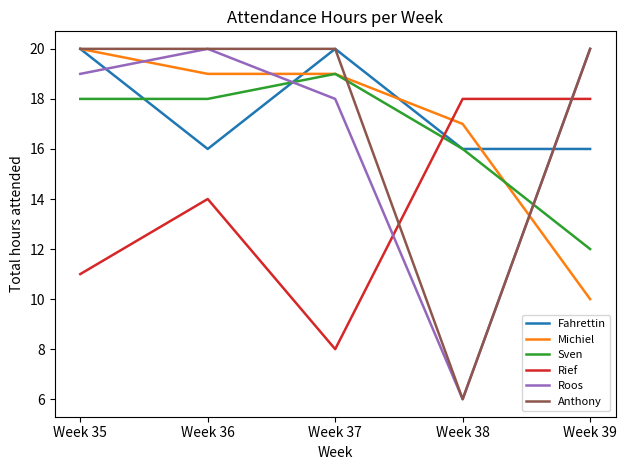

At which label is Michiel closest to 15?

Week 38